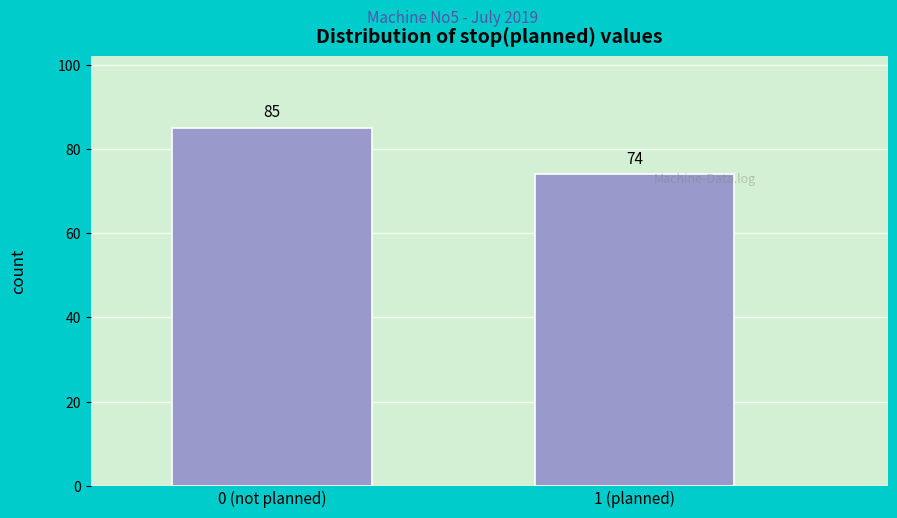

Reading left to right, extract all data points from this chart.

85	74